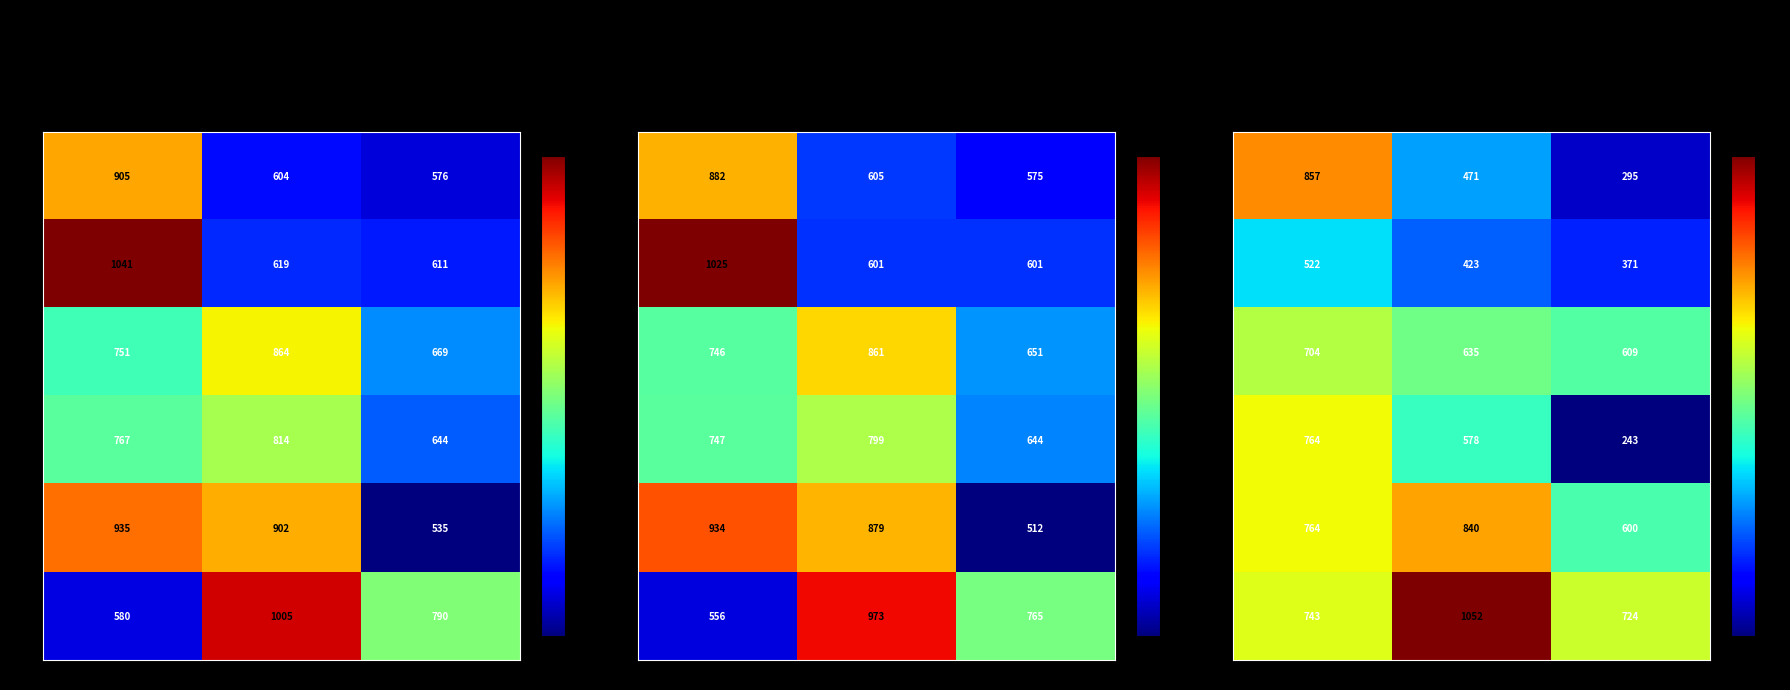

Which label corresponds to the smallest value in the chart?

col3